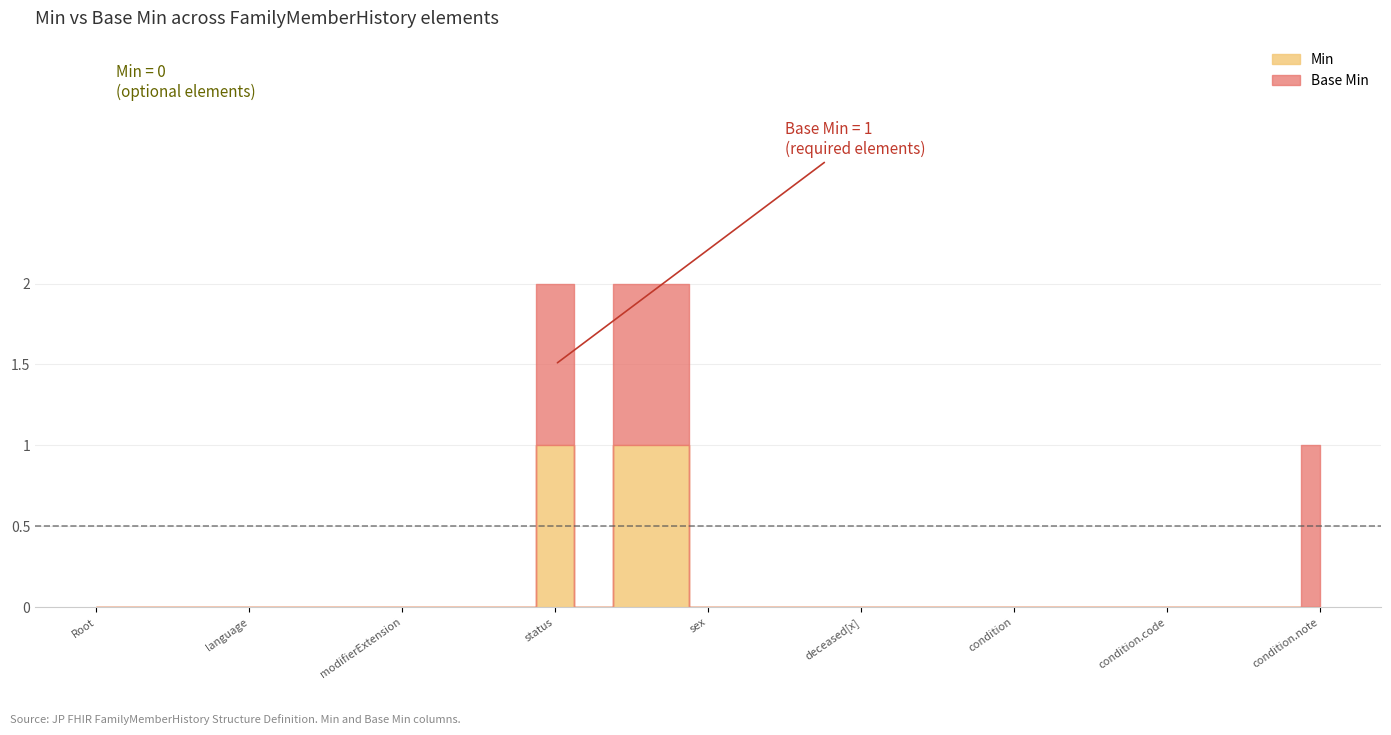

True or false: Base Min and Min cross at least once.

False